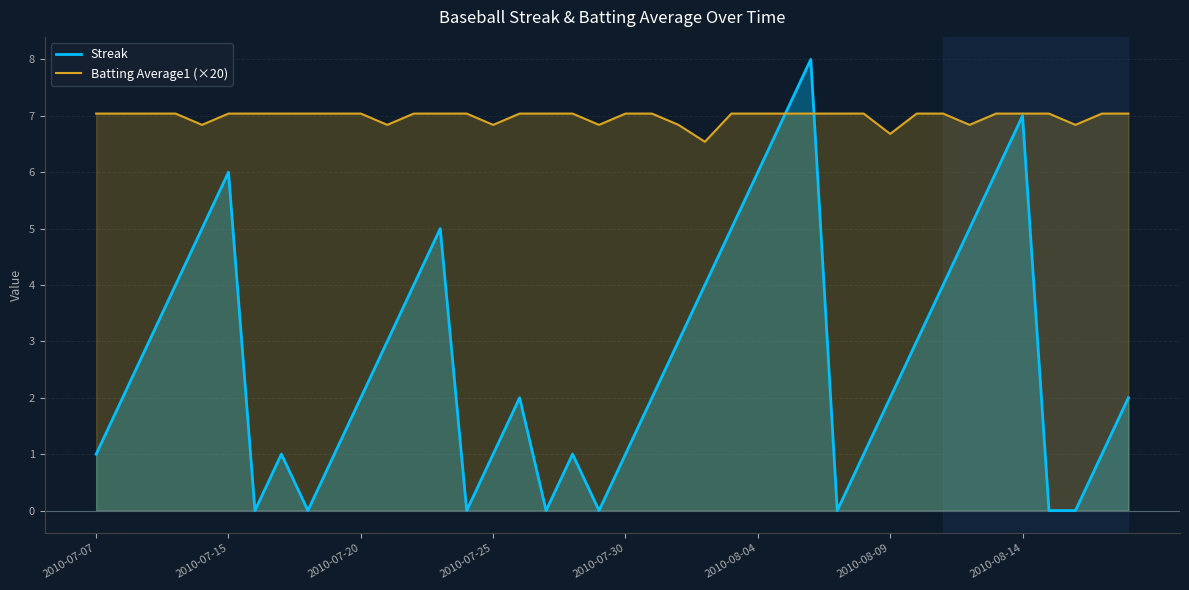

List the series in order of their overall mean, highest first.

Batting Average1 (×20), Streak